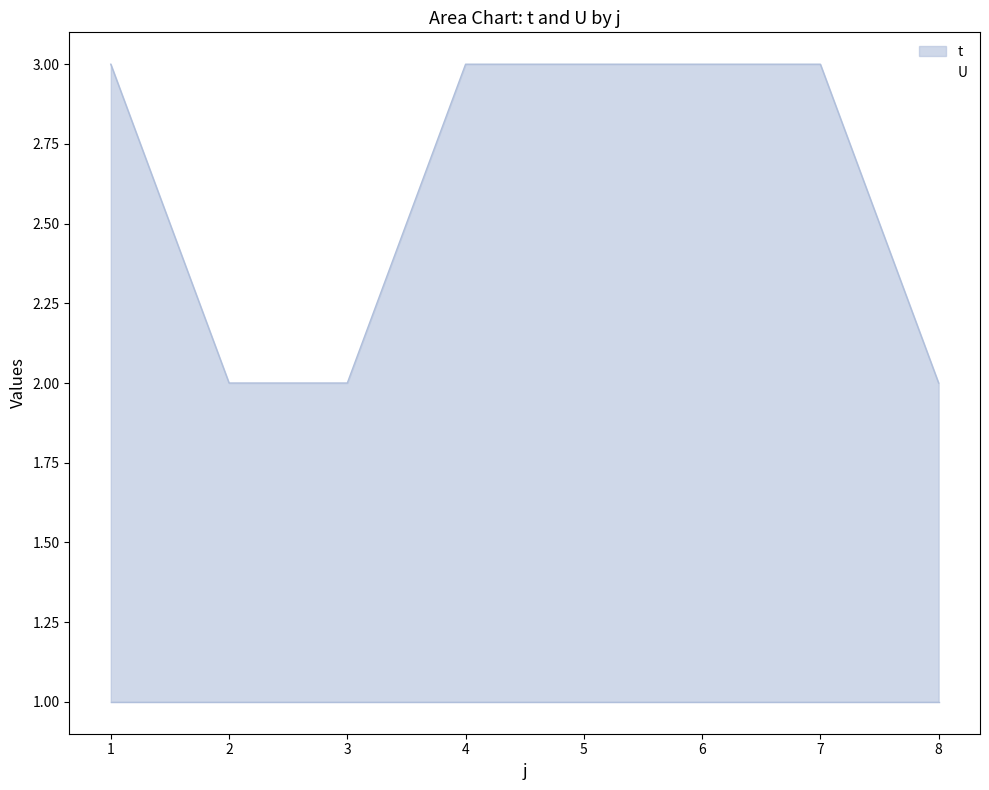

What is the value of the 8th point from the left?

2